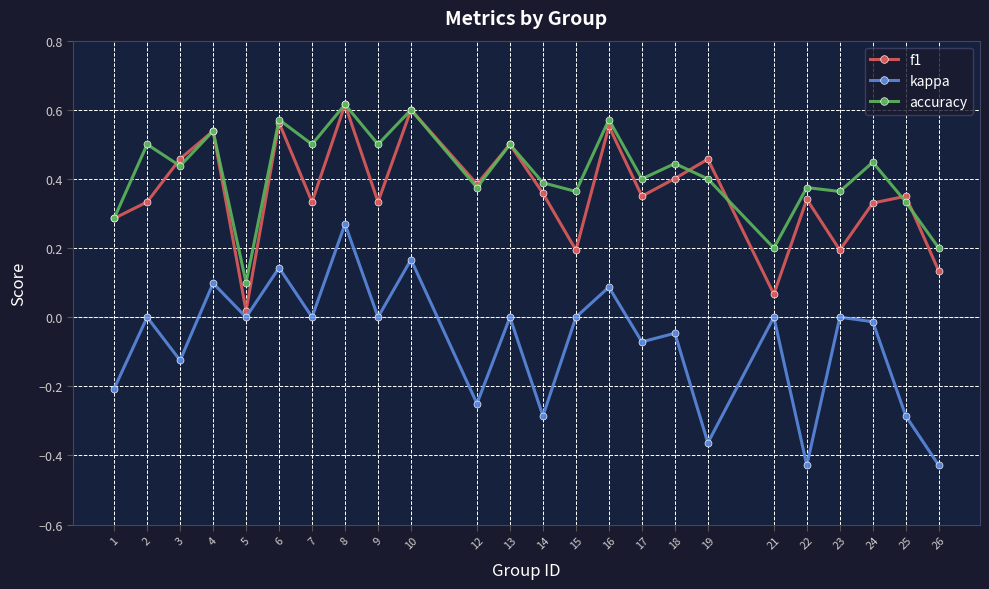

At which category is the sum across all series the highest?

8